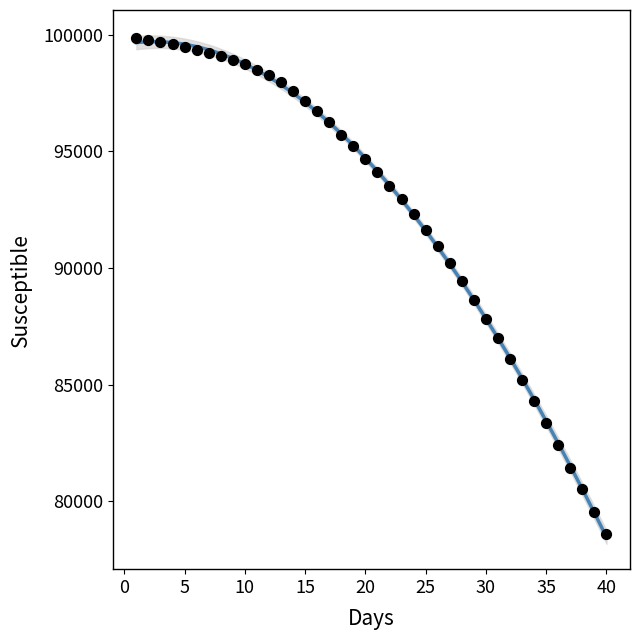

What is the range of Y values (max minus min)?

21232